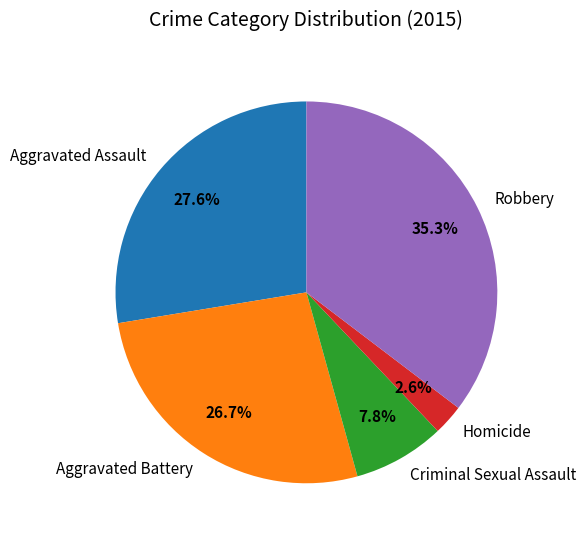

What is the ratio of the value at Aggravated Assault to the value at Robbery?

0.8